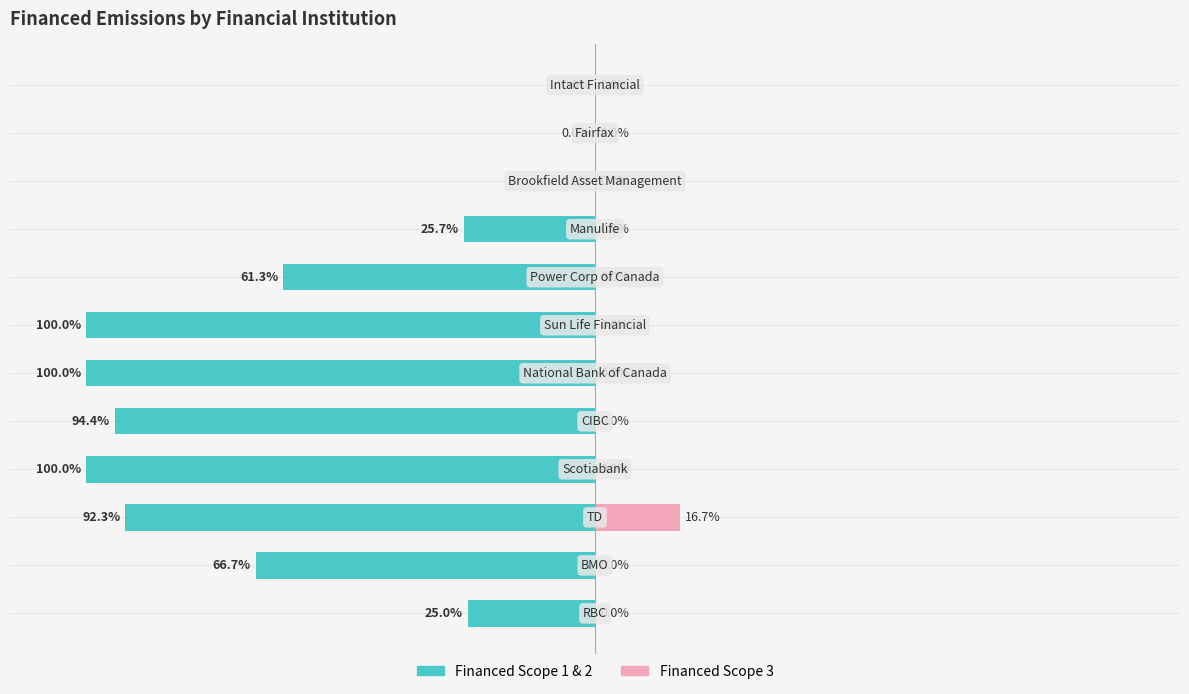

Reading right to left, what are all the values shown in this chart?

Financed Scope 1 & 2: 11=0.0	10=0.0	9=0.0	8=-25.7	7=-61.3	6=-100.0	5=-100.0	4=-94.4	3=-100.0	2=-92.3	1=-66.7	0=-25.0
Financed Scope 3: 11=0.0	10=0.0	9=0.0	8=0.0	7=0.0	6=0.0	5=0.0	4=0.0	3=0.0	2=16.7	1=0.0	0=0.0